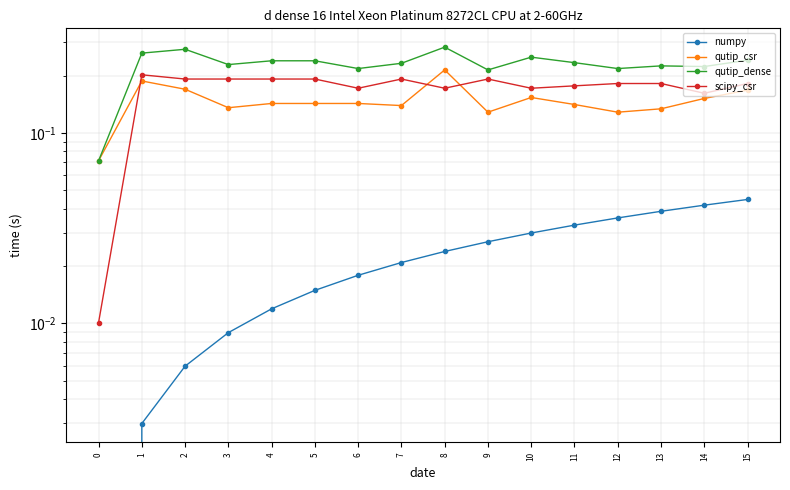

How many lines are shown in the chart?

4